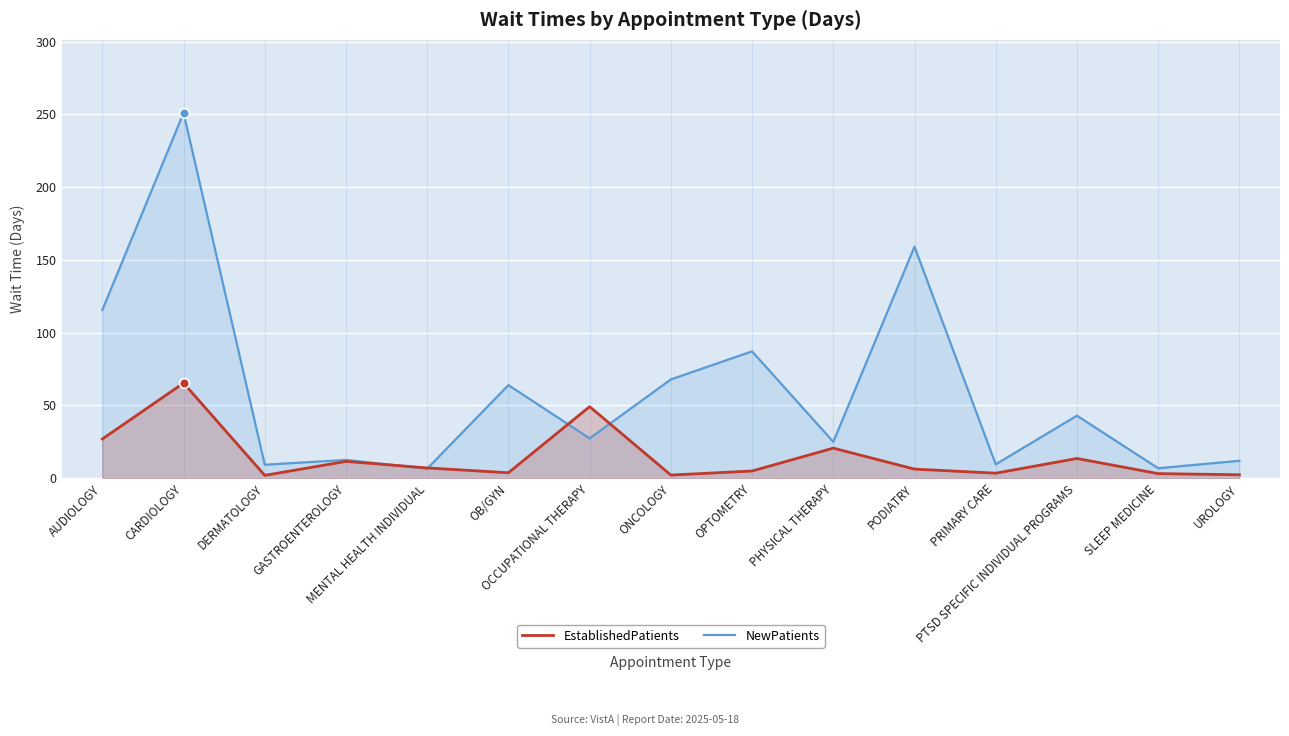

Rank the series by their maximum value, from lowest to highest.

EstablishedPatients, NewPatients